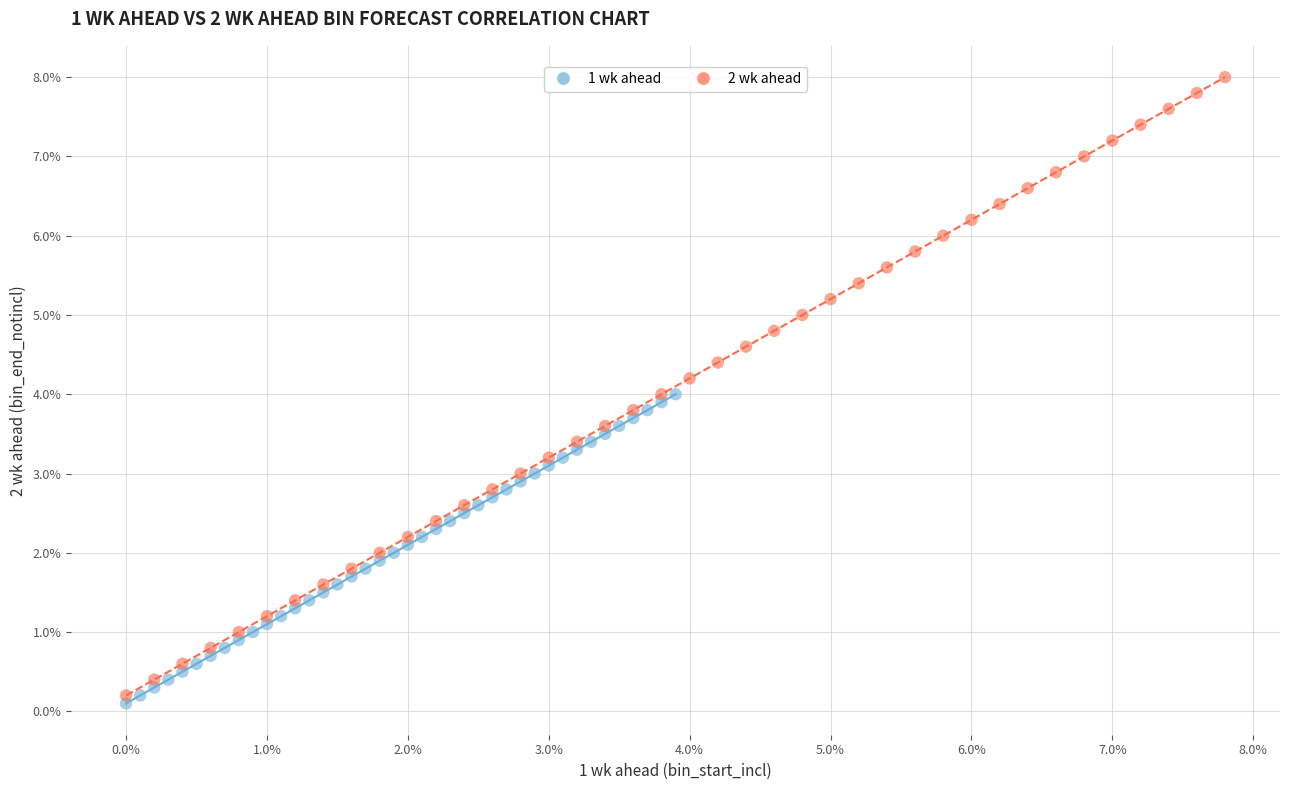

What are all the series names shown in the legend?

1 wk ahead, 2 wk ahead